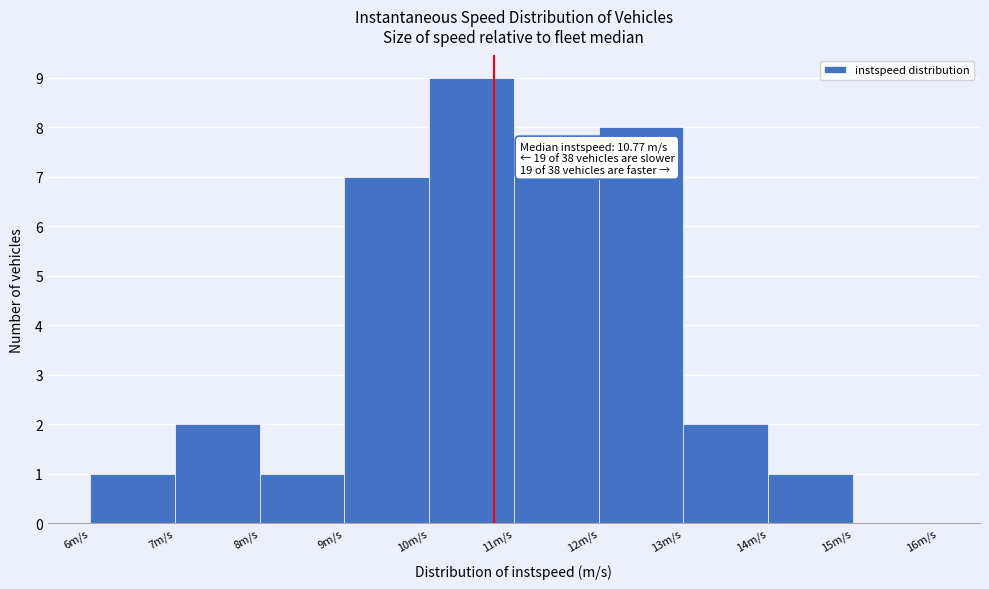

Which range on the x-axis has the tallest bar?

10 to 11